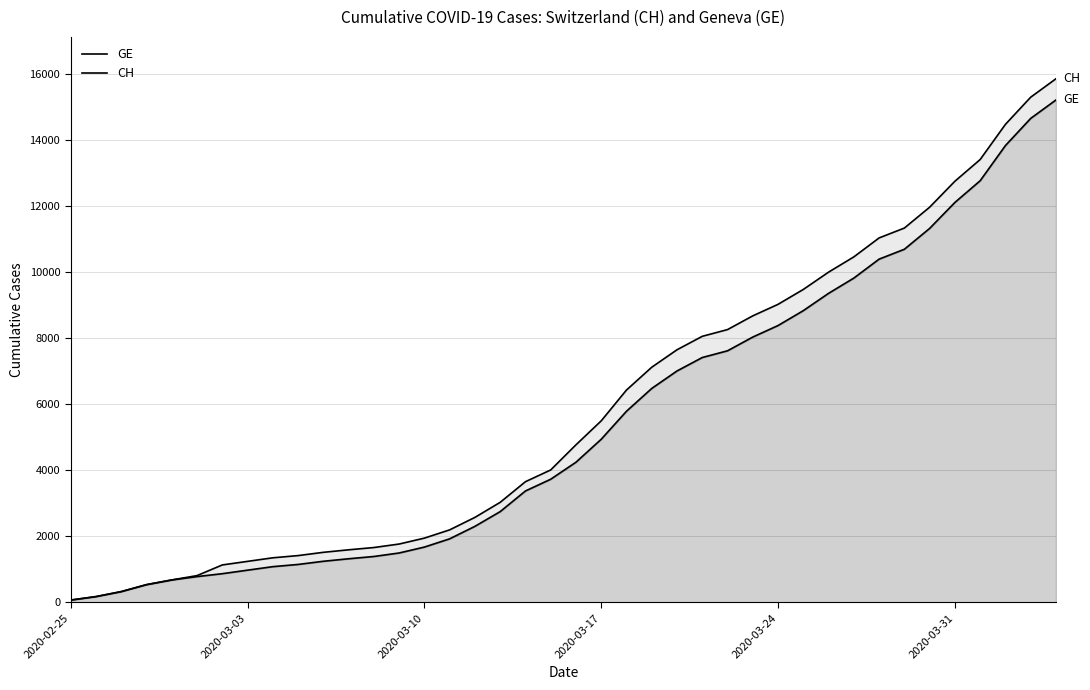

True or false: GE has more than 2 interior local peaks.

False